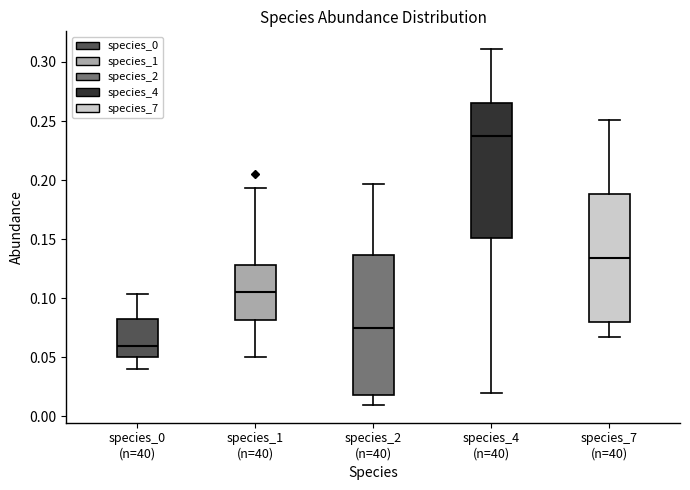

Reading left to right, transcribe this box plot: for each box, give where its median line is, the range the box spans, and where its two whiskers end, as read against the y-axis. The values are not printed on the chart, so give them approximately, as read against the axis.

species_0 (n=40): median 0.060, box 0.050 to 0.080, whiskers 0.040 to 0.105
species_1 (n=40): median 0.105, box 0.080 to 0.130, whiskers 0.050 to 0.195
species_2 (n=40): median 0.075, box 0.020 to 0.135, whiskers 0.010 to 0.195
species_4 (n=40): median 0.240, box 0.150 to 0.265, whiskers 0.020 to 0.310
species_7 (n=40): median 0.135, box 0.080 to 0.190, whiskers 0.065 to 0.250